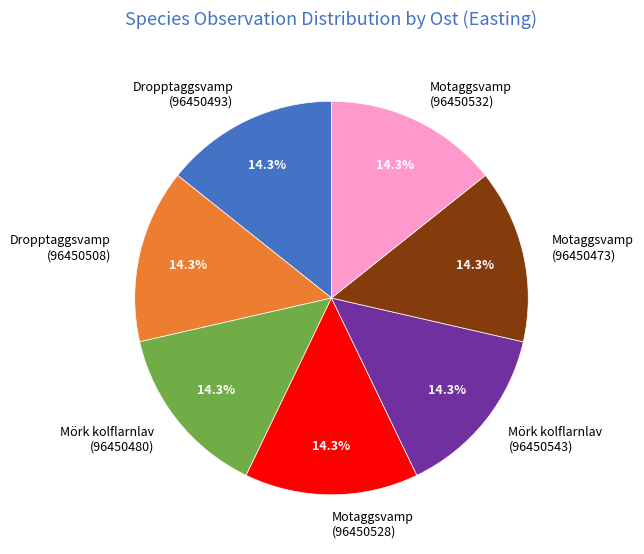

What is the ratio of the value at Motaggsvamp (96450528) to the value at Dropptaggsvamp (96450508)?

1.0